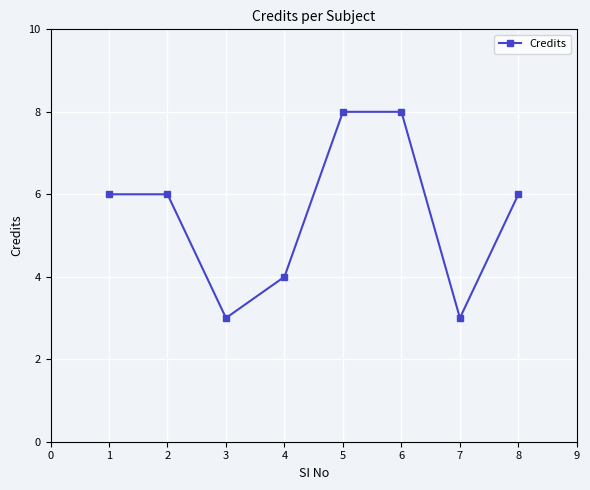

What is the difference between the maximum and second lowest values?

5